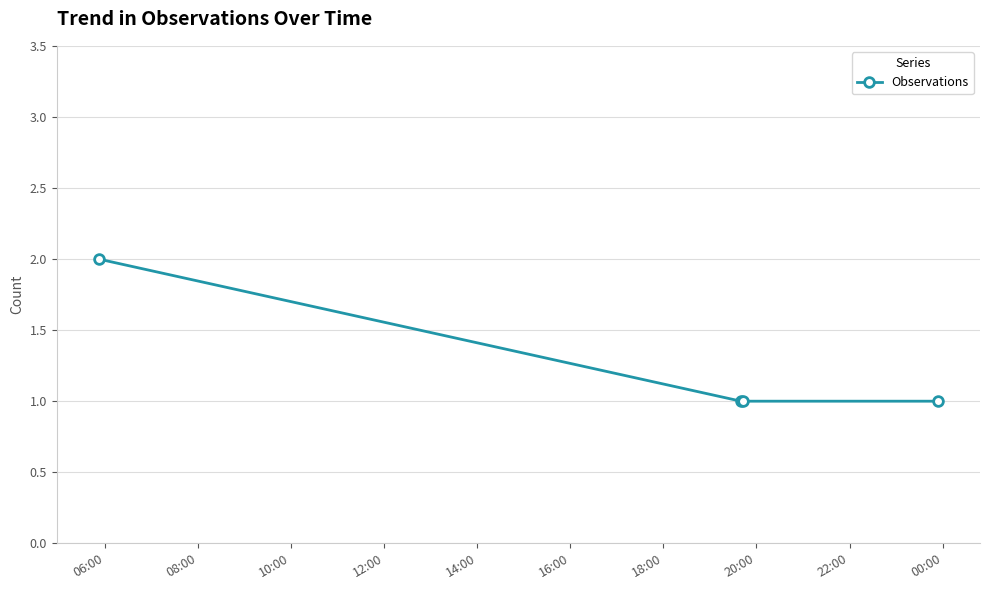

What is the value of the 4th point from the left?

1